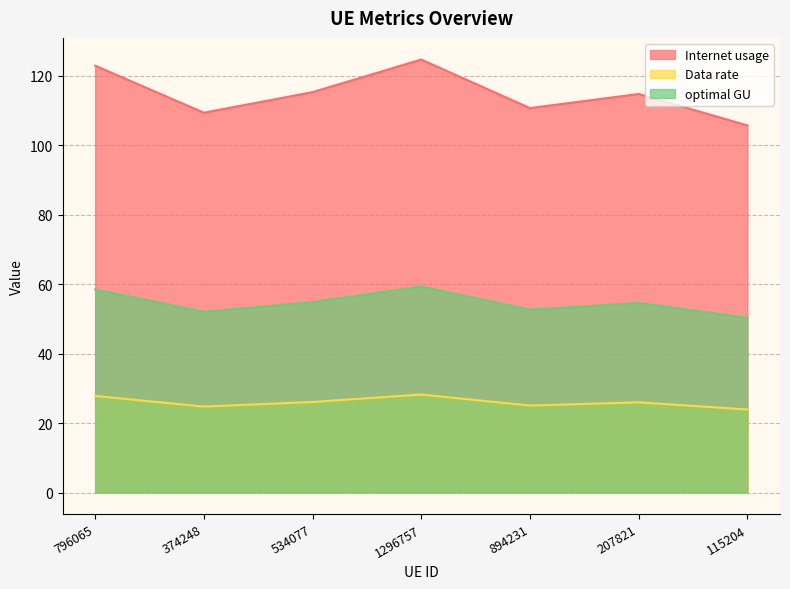

Reading left to right, what are all the values shown in this chart?

Internet usage: 796065=122.9	374248=109.3	534077=115.2	1296757=124.6	894231=110.6	207821=114.7	115204=105.7
Data rate: 796065=27.8	374248=24.7	534077=26.1	1296757=28.2	894231=25.0	207821=25.9	115204=23.9
optimal GU: 796065=58.4	374248=52.0	534077=54.8	1296757=59.3	894231=52.6	207821=54.6	115204=50.3